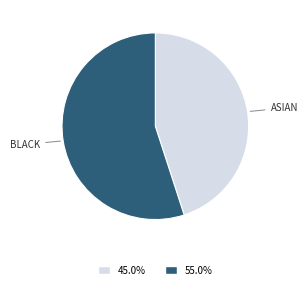

Does any single category account for the majority?

Yes